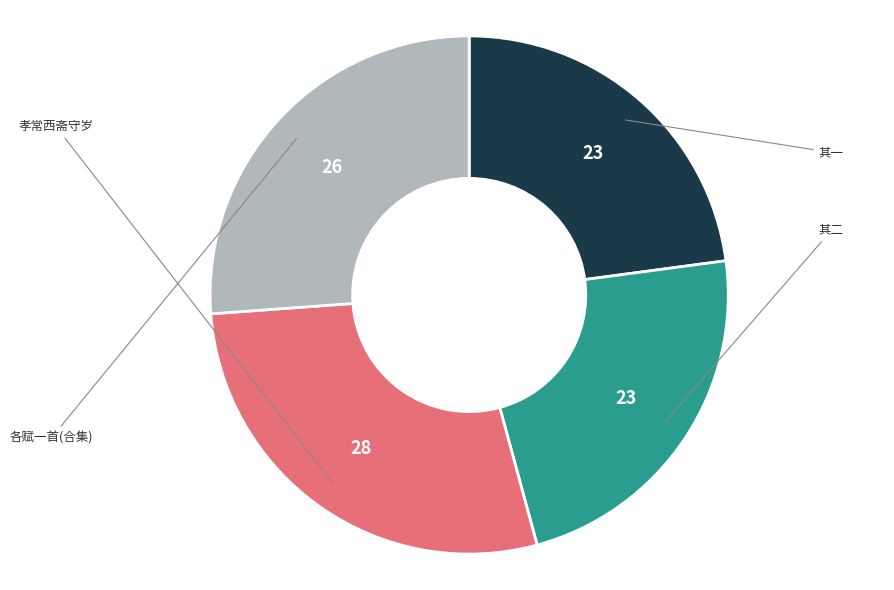

Rank the categories by value from highest to lowest.

孝常西斋守岁读王临川除夜寄舍弟诗爱其词致清远因用其韵各赋一首, 和余时升周子美江雨有怀雨不绝诗韵各赋一首, 和余时升周子美江雨有怀雨不绝诗韵各赋一首 其一, 和余时升周子美江雨有怀雨不绝诗韵各赋一首 其二